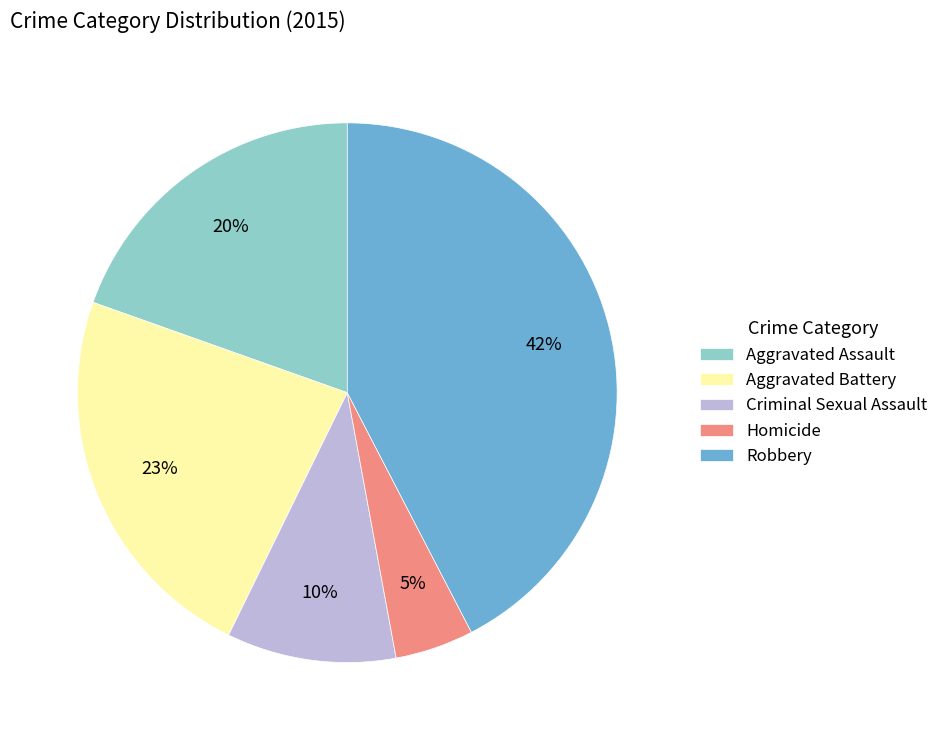

How many segments does this pie chart have?

5